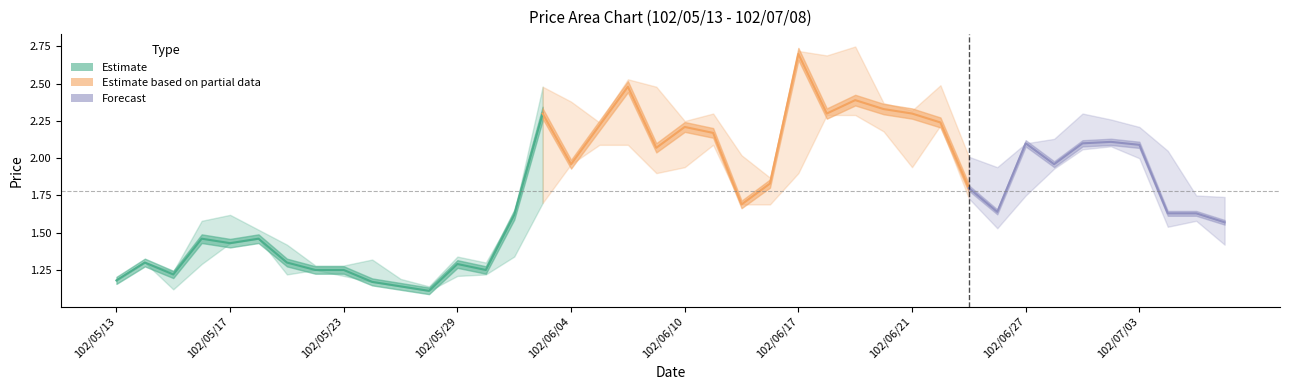

The low series shows 2.2 at 102/06/20. True or false?

True